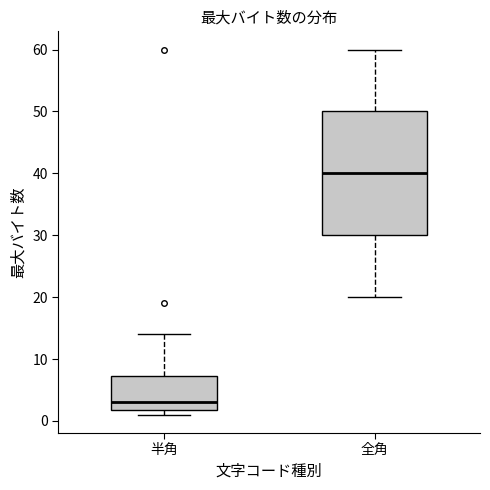

Reading left to right, transcribe this box plot: for each box, give where its median line is, the range the box spans, and where its two whiskers end, as read against the y-axis. The values are not printed on the chart, so give them approximately, as read against the axis.

半角: median 3, box 2 to 7, whiskers 1 to 14
全角: median 40, box 30 to 50, whiskers 20 to 60